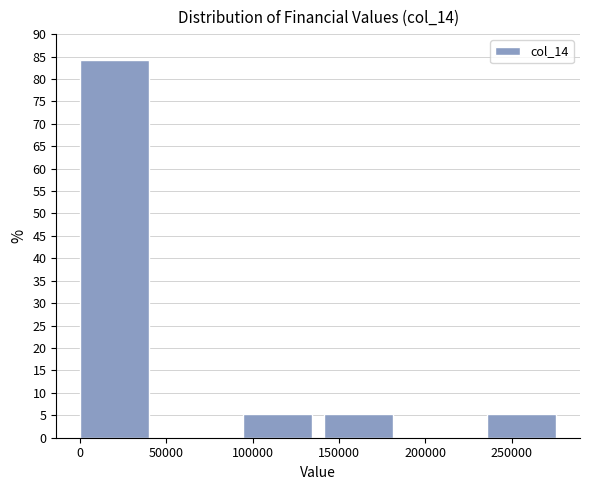

How tall is the bar that spans 140000 to 190000 on the x-axis? Neither the bar edges nor the heights are printed on the chart, so give them approximately, as read against the axes.

5.5